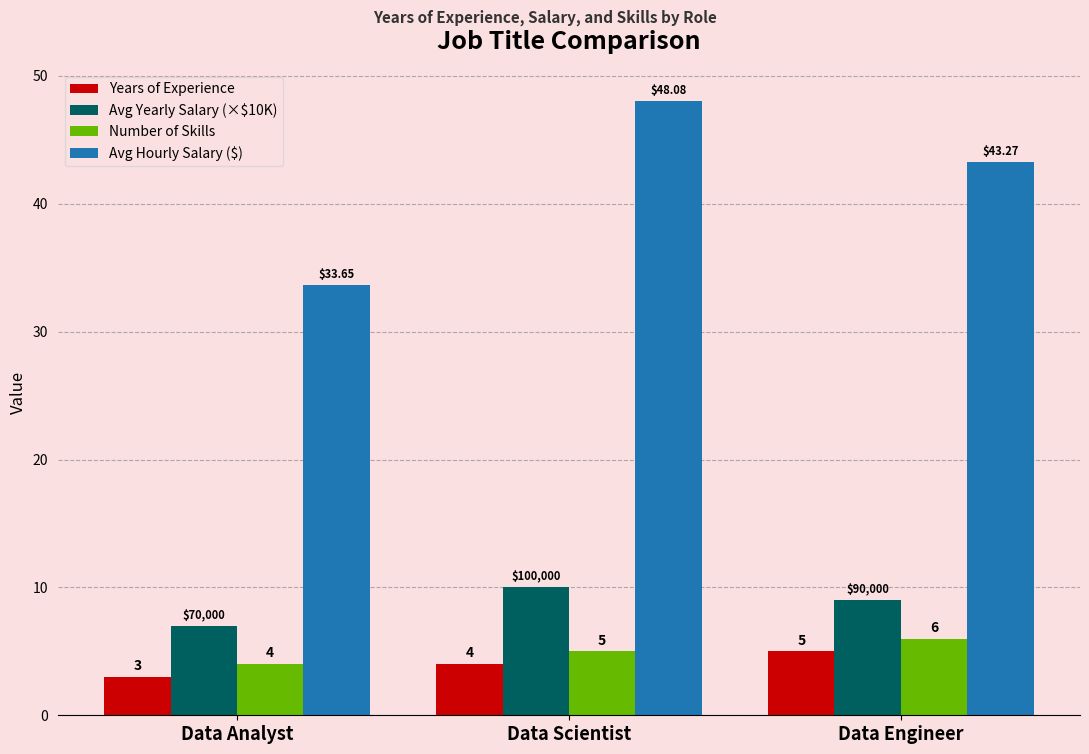

How many bars are there in each group?

4